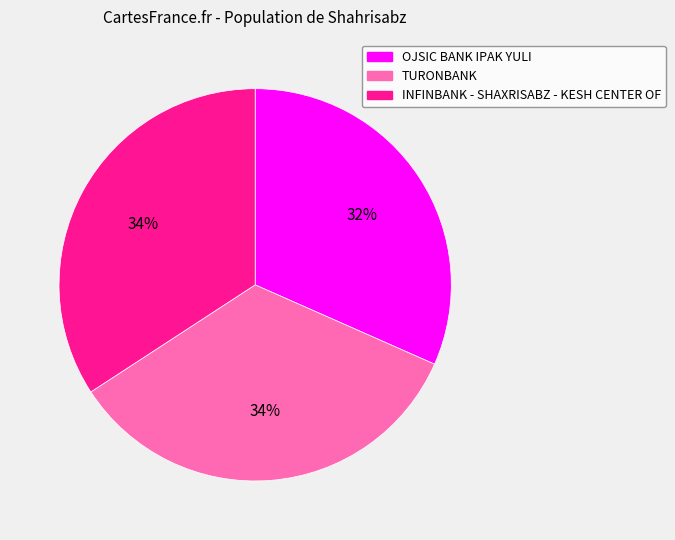

The TURONBANK slice represents 42% of the pie. True or false?

False